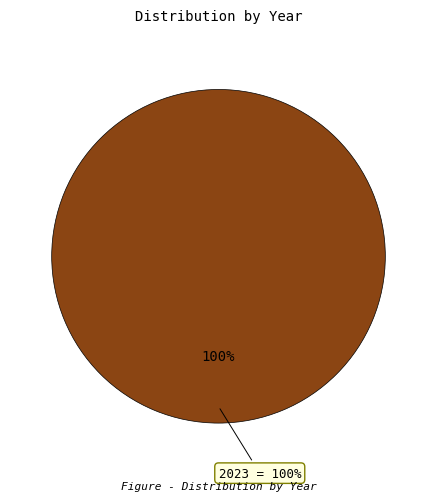

Is 1850 the majority of the pie?

No